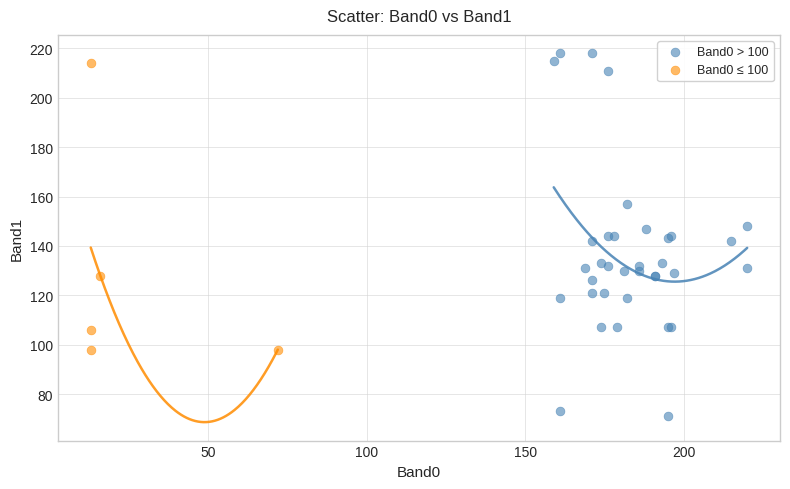

Which series has the largest Y range (max minus min)?

Band0 > 100